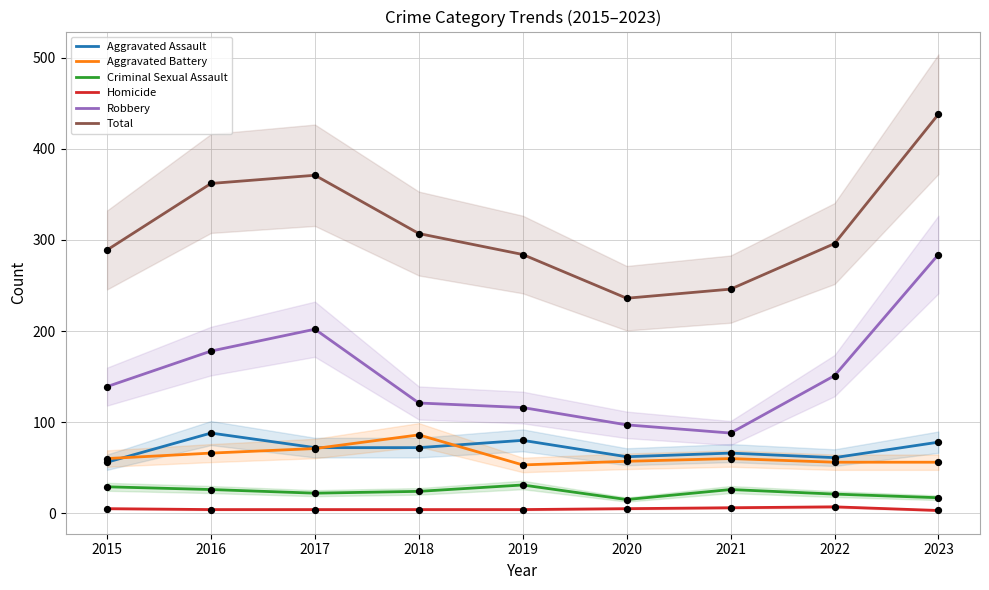

Which series contains the highest Y value?

Total